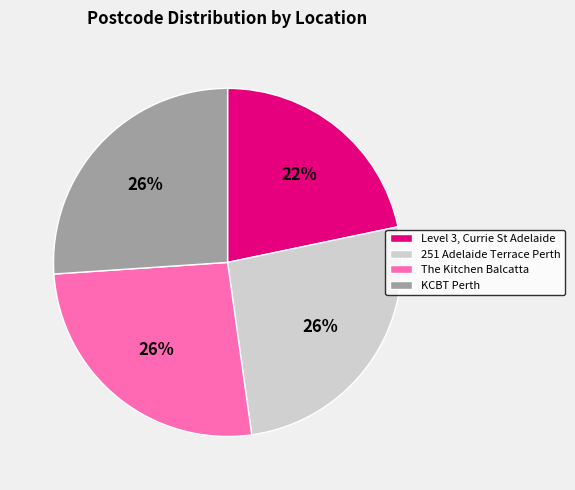

Which slice is the smallest?

Level 3, Currie St Adelaide